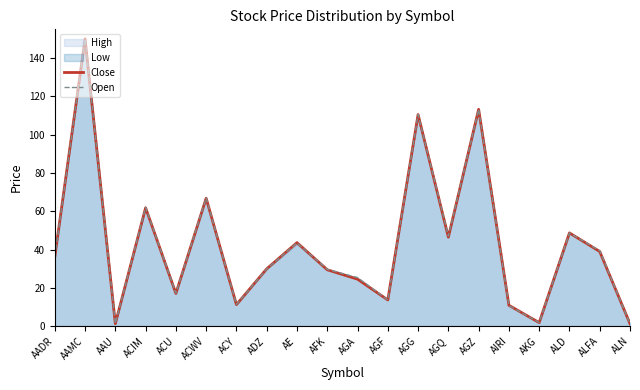

At which category is the sum across all series the highest?

AAMC